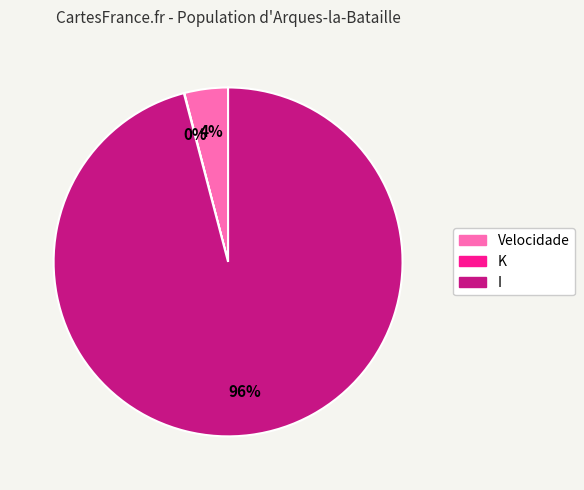

Is it true that I is 96% of the pie?

True